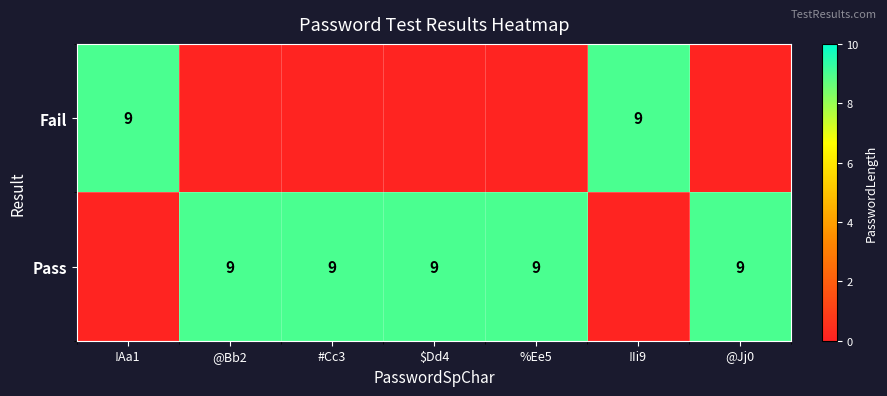

Is it true that Pass equals 9.0 at @Bb2?

True